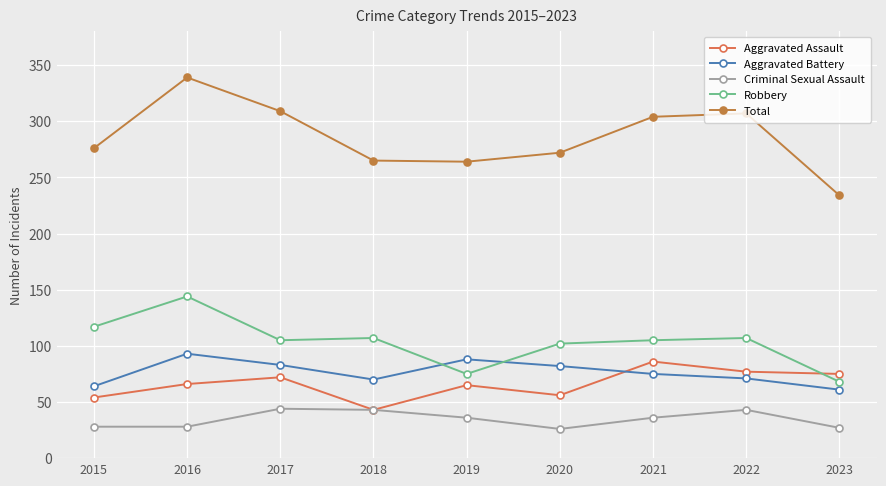

Which series has the largest range (max minus min)?

Total